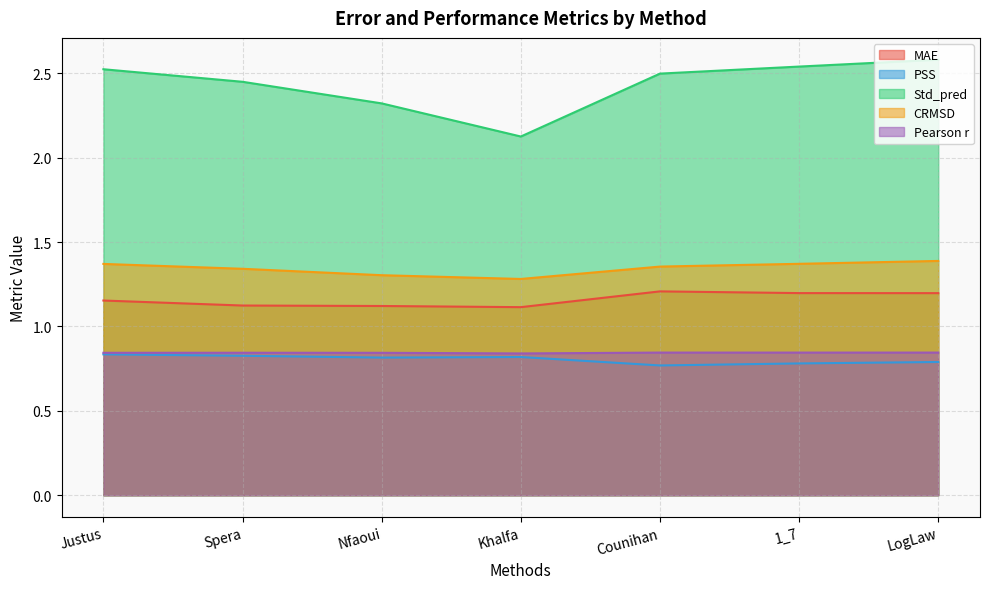

What is the total value across all series at LogLaw?

6.8